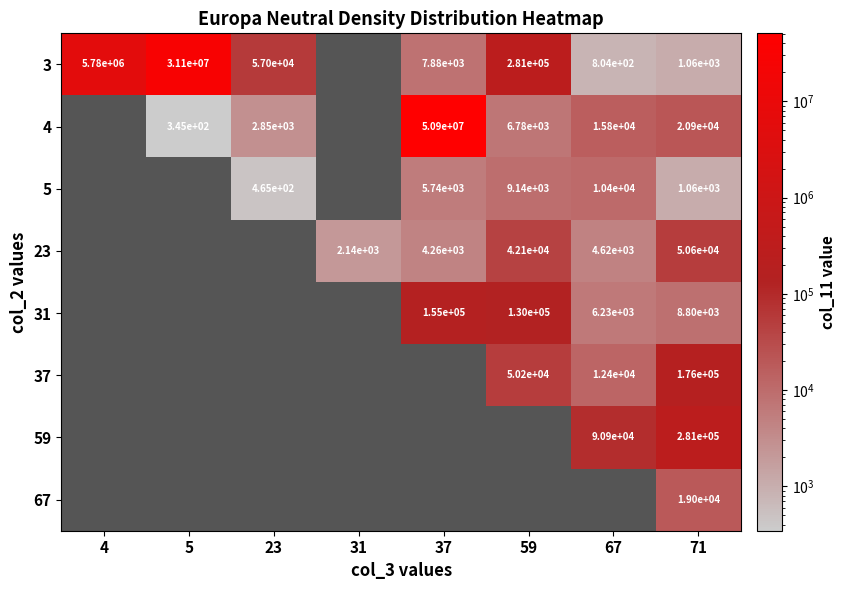

The 37 series shows 12400 at 67. True or false?

True